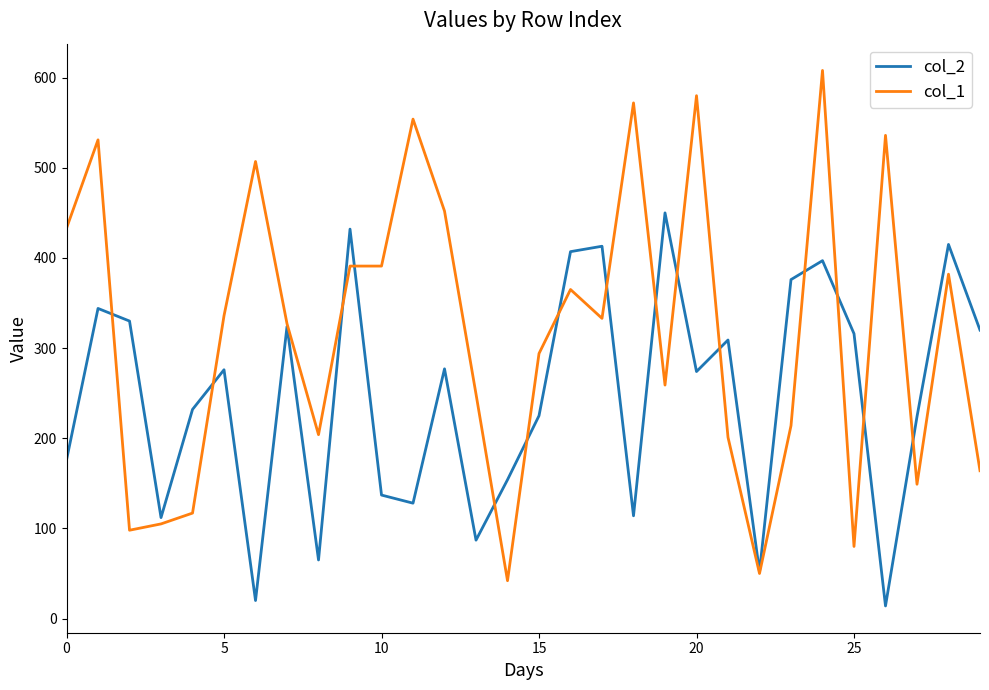

How many lines are shown in the chart?

2